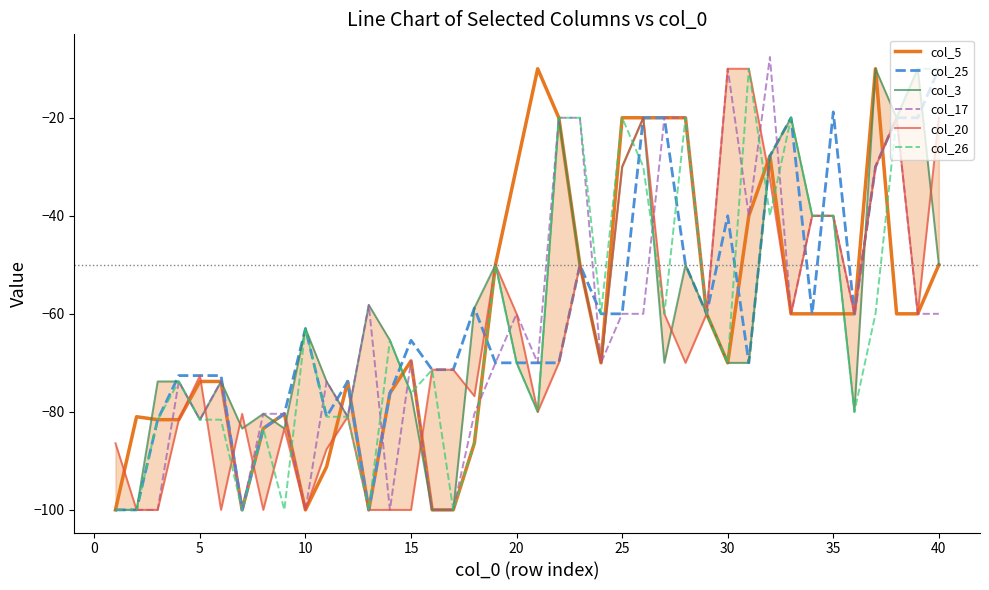

True or false: col_5 has a value of -128.3 at 5.

False